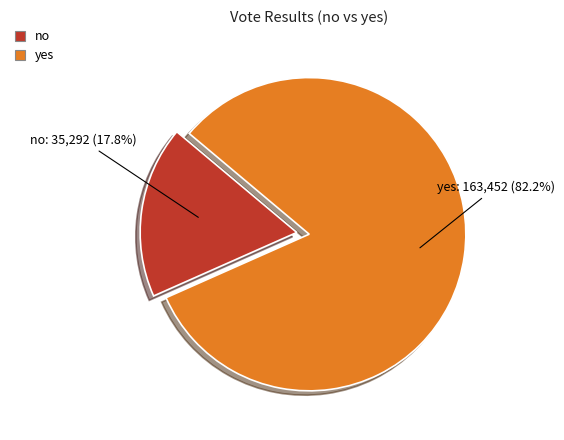

What percentage is the no slice, to the nearest percent?

18%